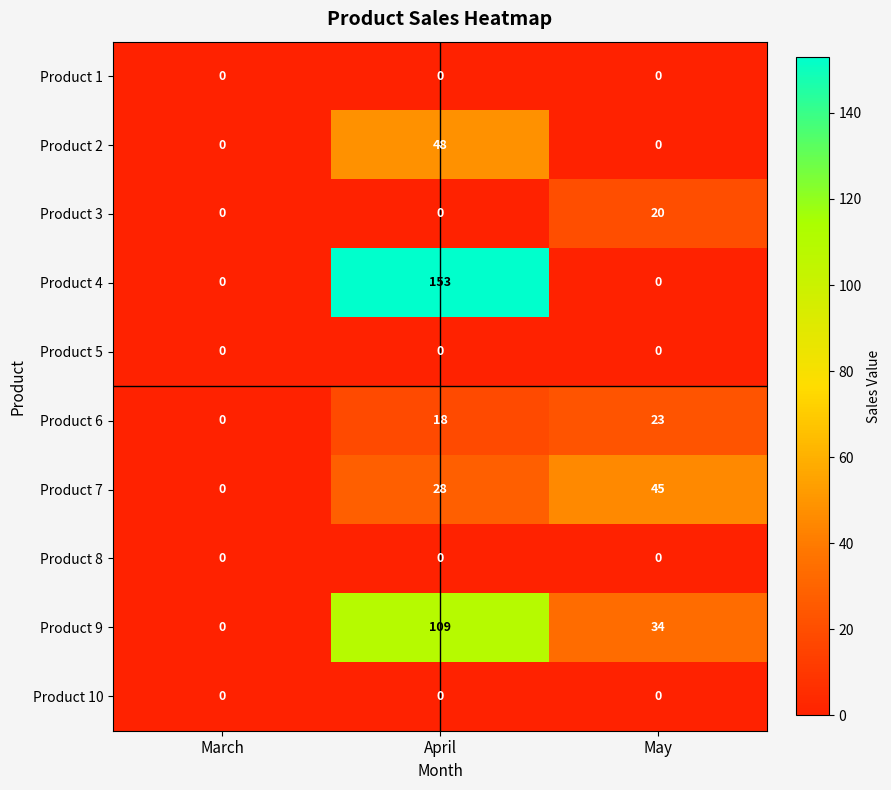

At which category is the sum across all series the highest?

April